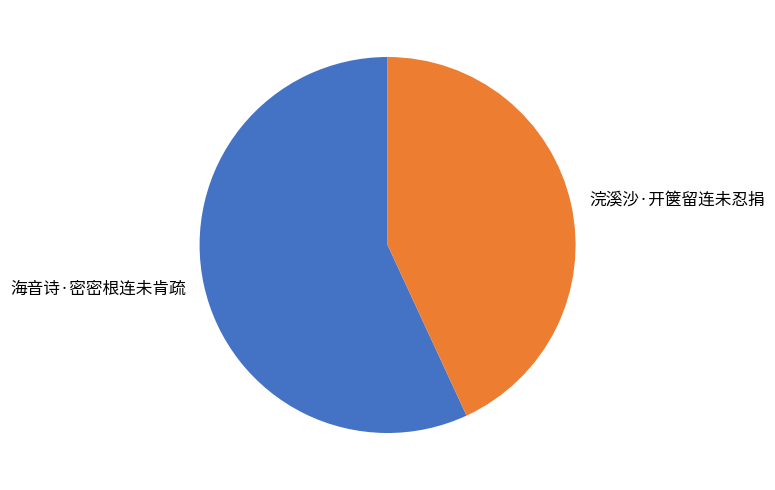

How many slices are in this pie chart?

2